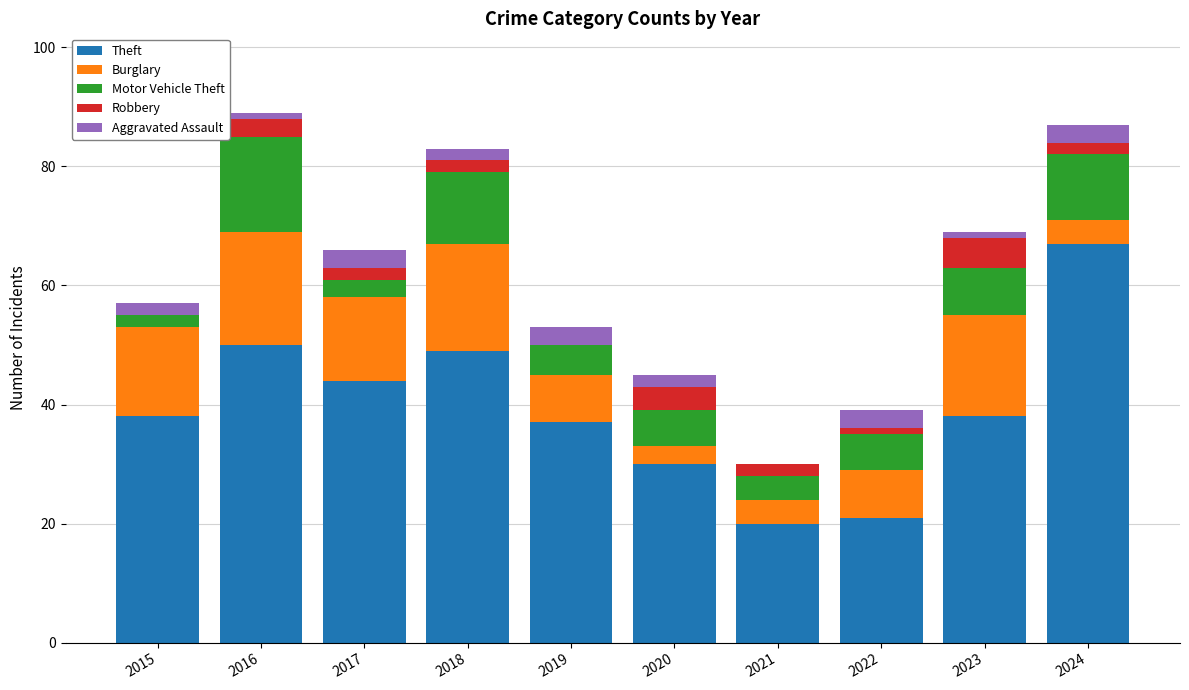

What is the total value across all series at 2021?

30